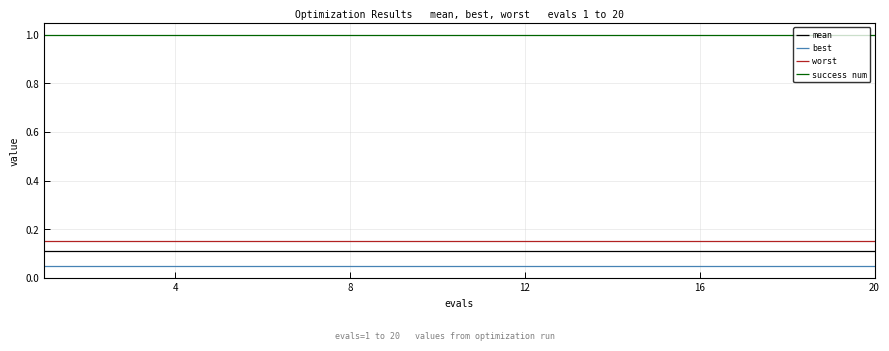

True or false: worst and success num intersect in this chart.

False